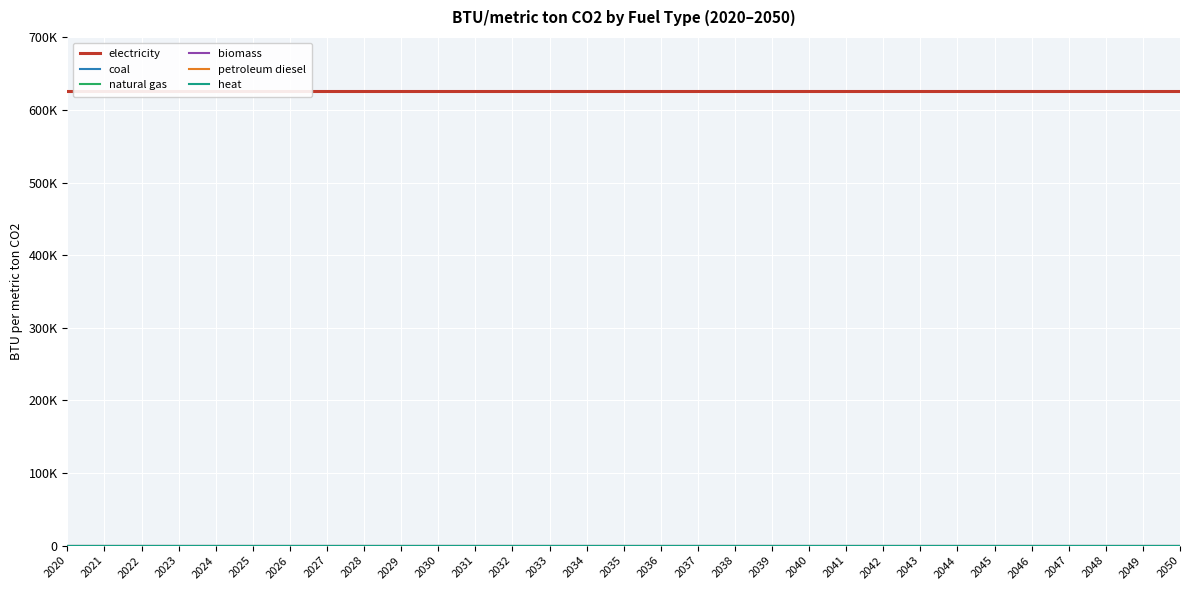

Where is biomass nearest to the value 0?

2020